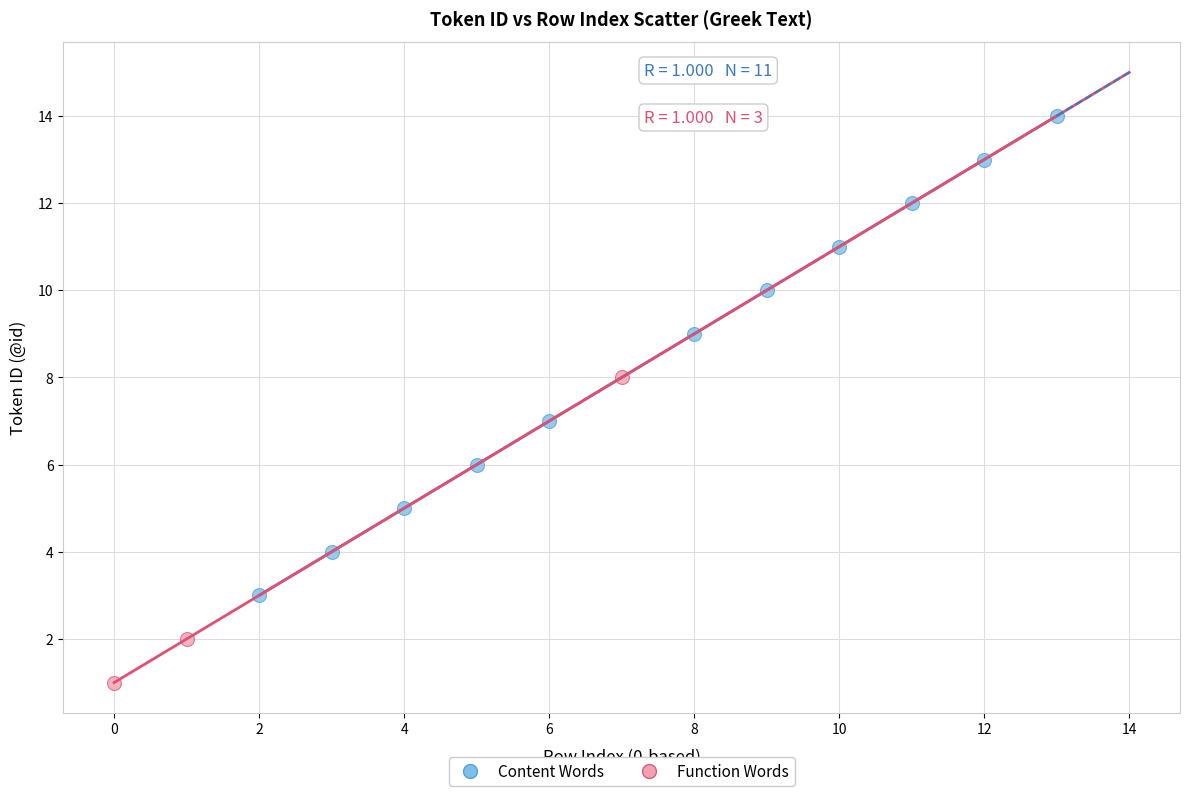

Which series has the largest Y range (max minus min)?

Content Words